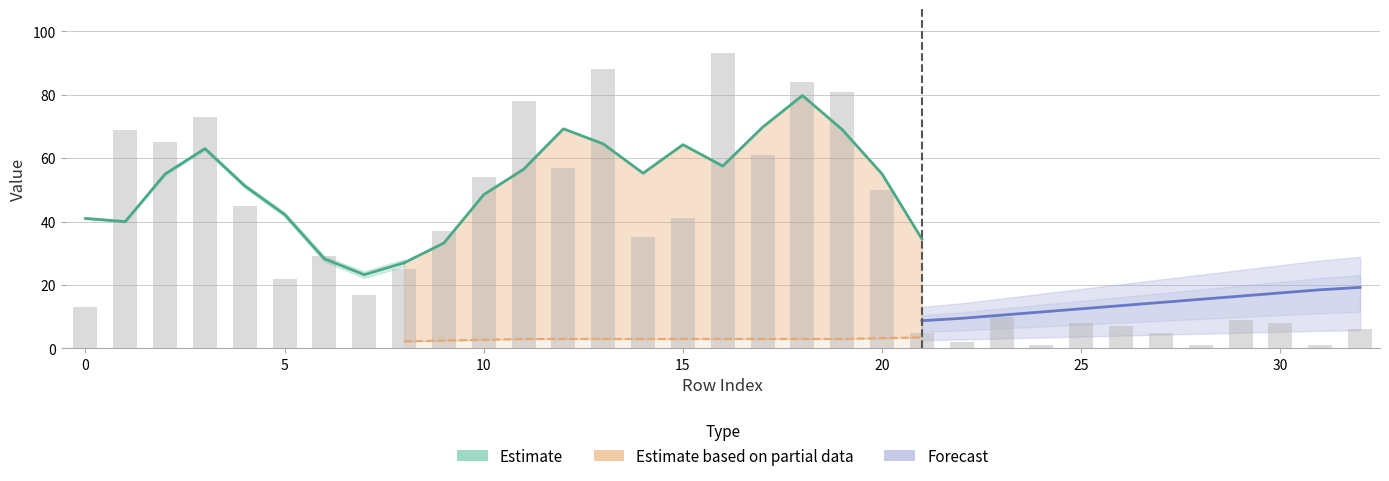

What value does the isite series have at 3, to the nearest 5?

75